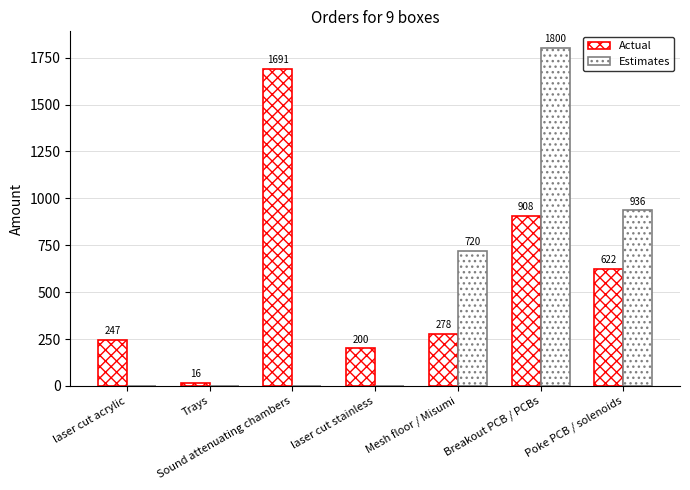

Which label corresponds to the smallest value in the chart?

laser cut acrylic